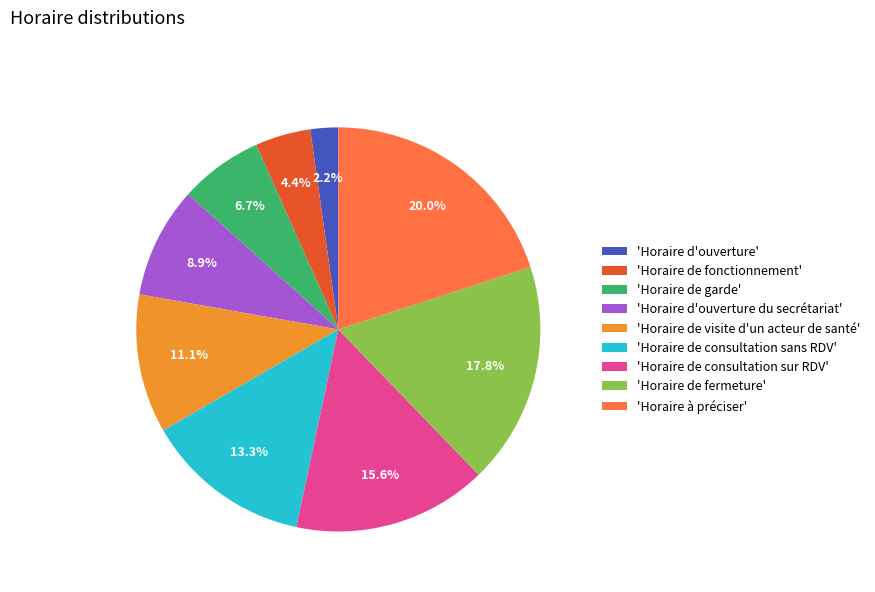

What is the largest slice in the pie chart?

'Horaire à préciser'